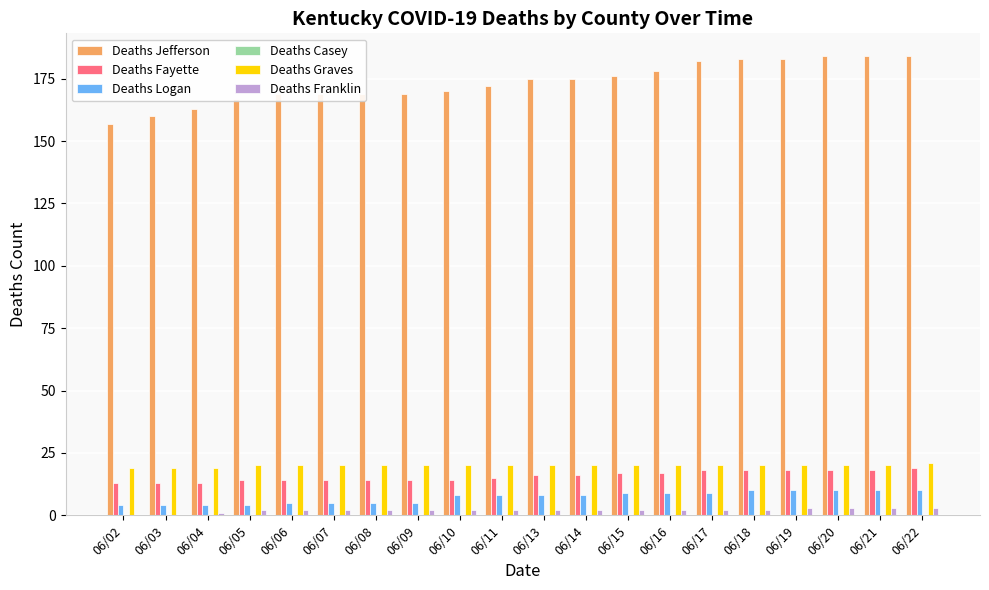

What is the maximum value for Deaths Logan?

10